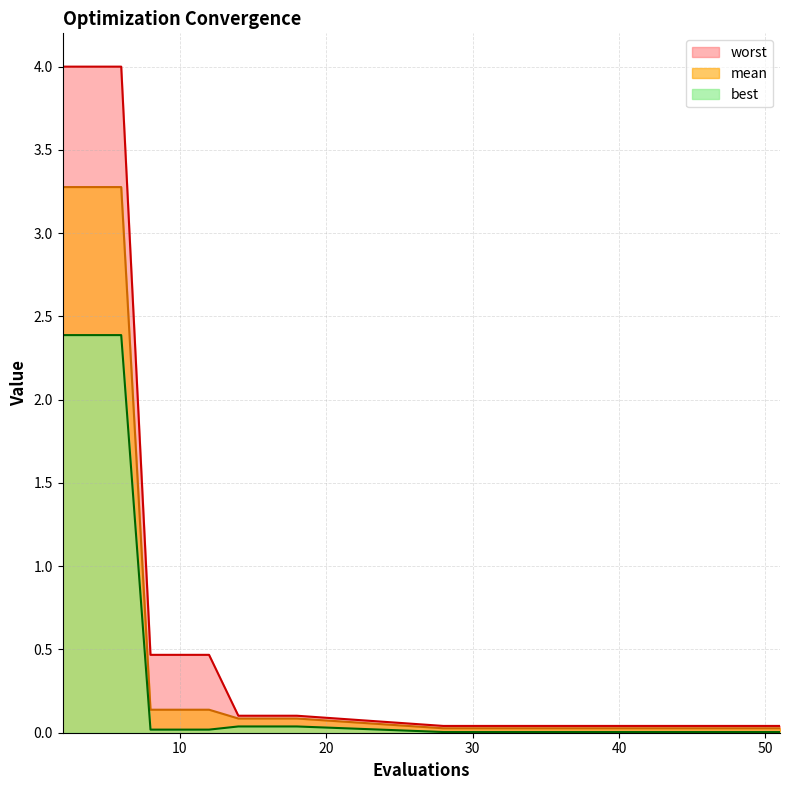

Is it true that worst equals 0.2 at 12?

False